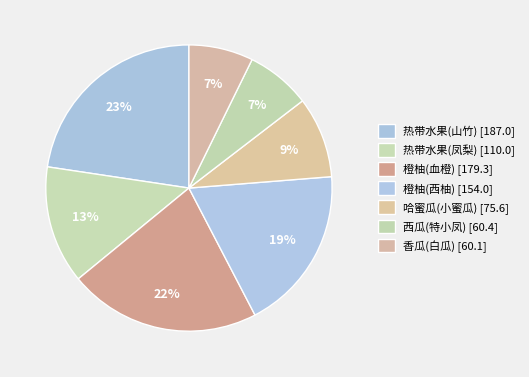

Does any single category account for the majority?

No